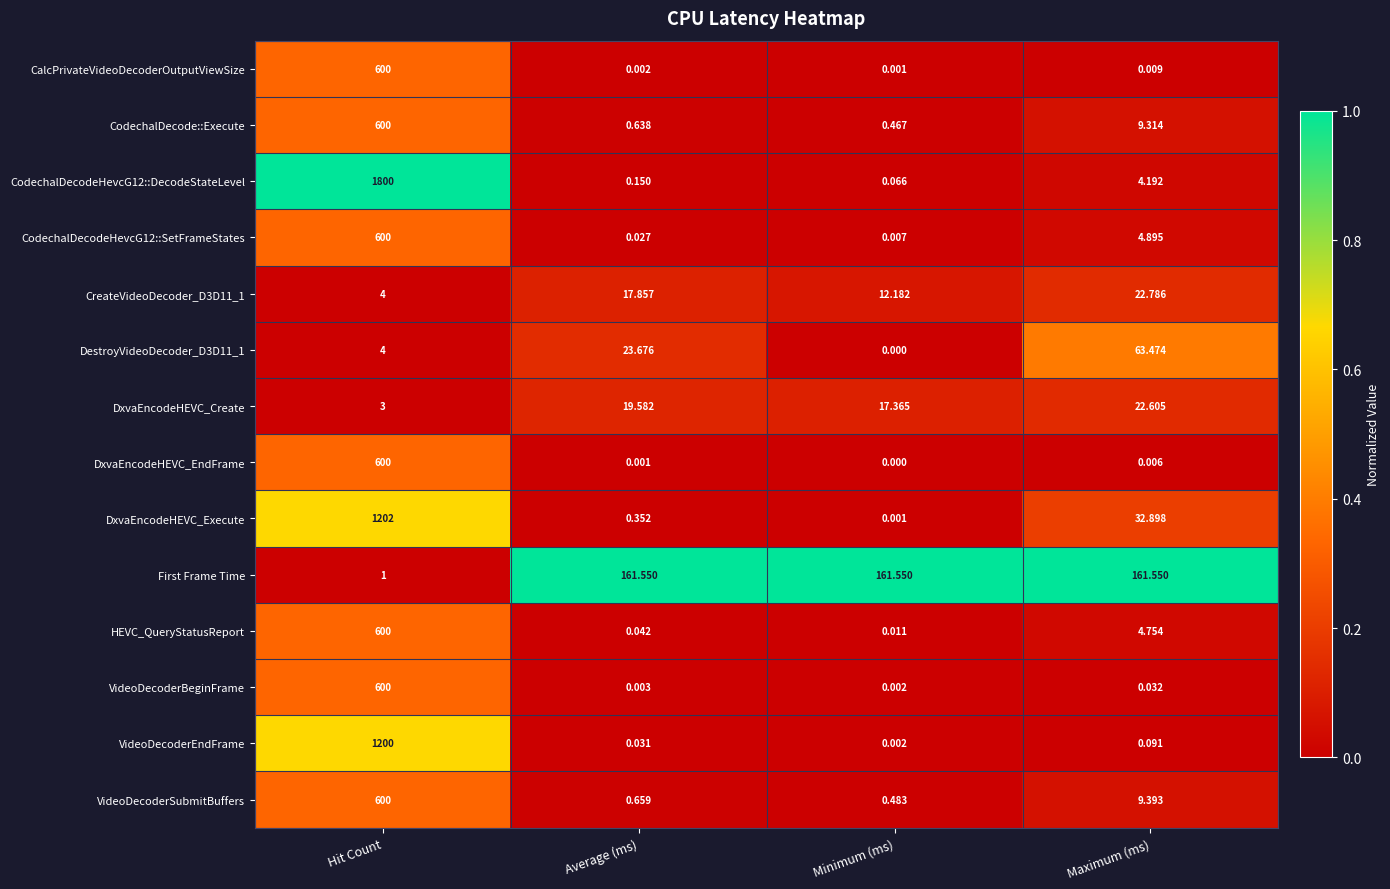

Where is CodechalDecode::Execute nearest to the value 300?

Maximum (ms)